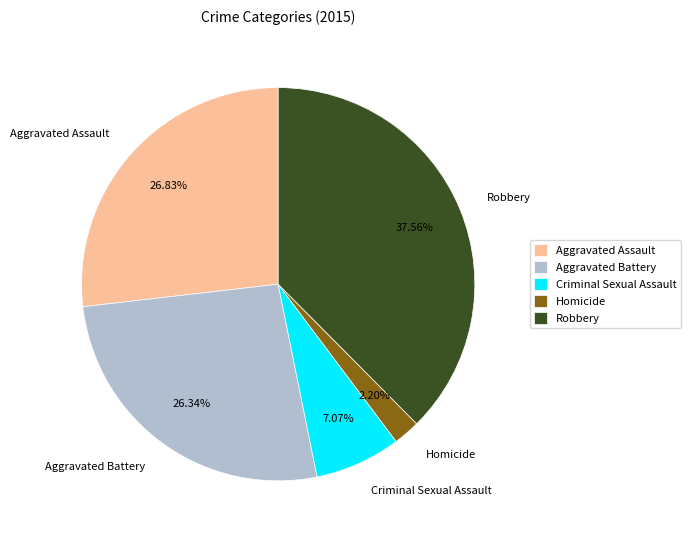

Which category has the smallest portion of the pie?

Homicide